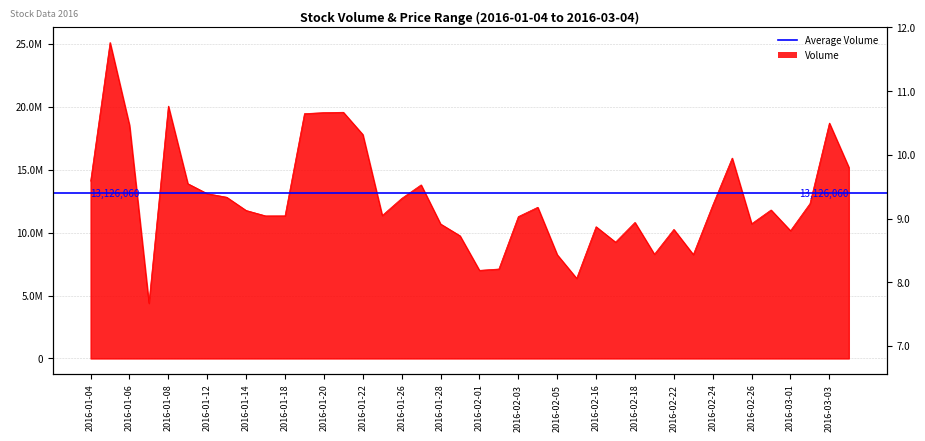

Does the chart display data point markers on the line(s)?

No